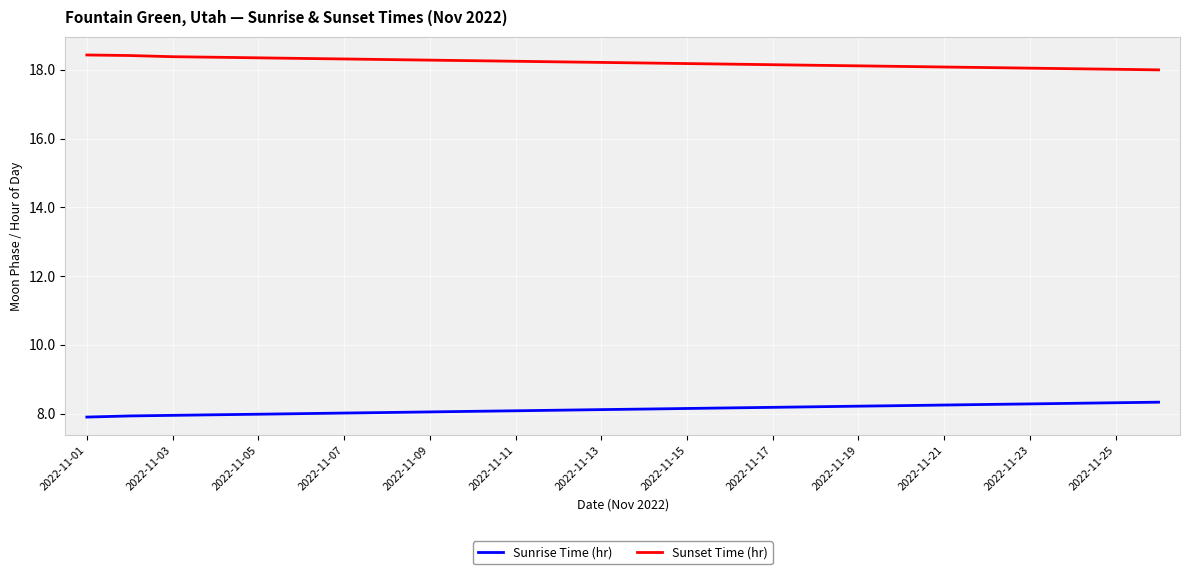

How many lines are shown in the chart?

2